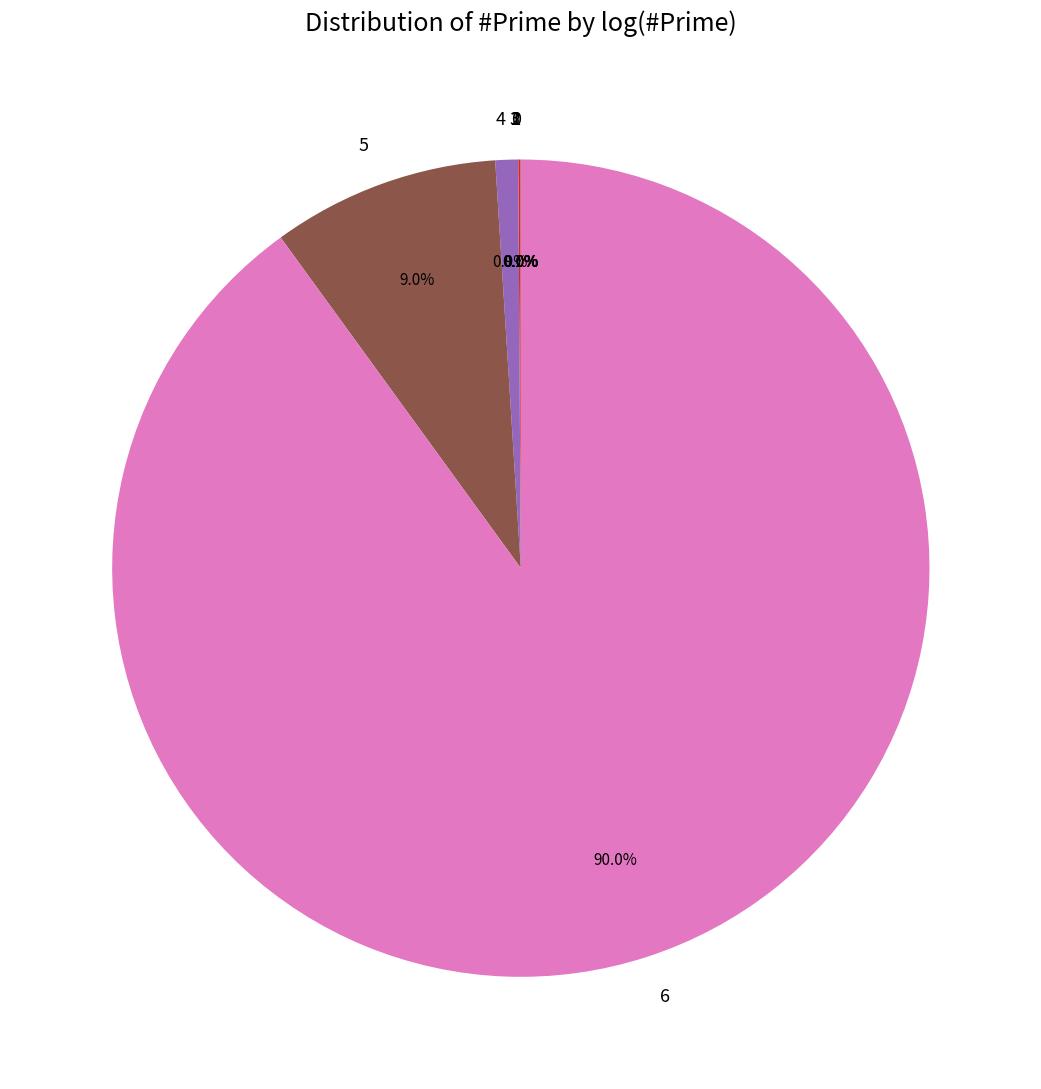

Which category has the biggest portion of the pie?

6